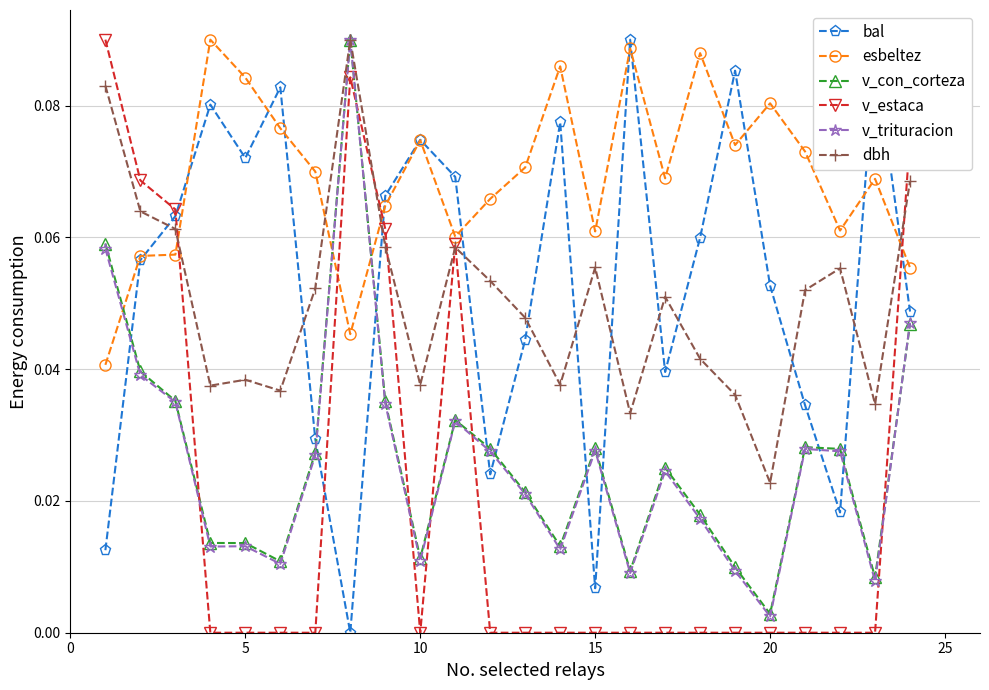

True or false: esbeltez has more than 0 points higher than both neighbors.

True